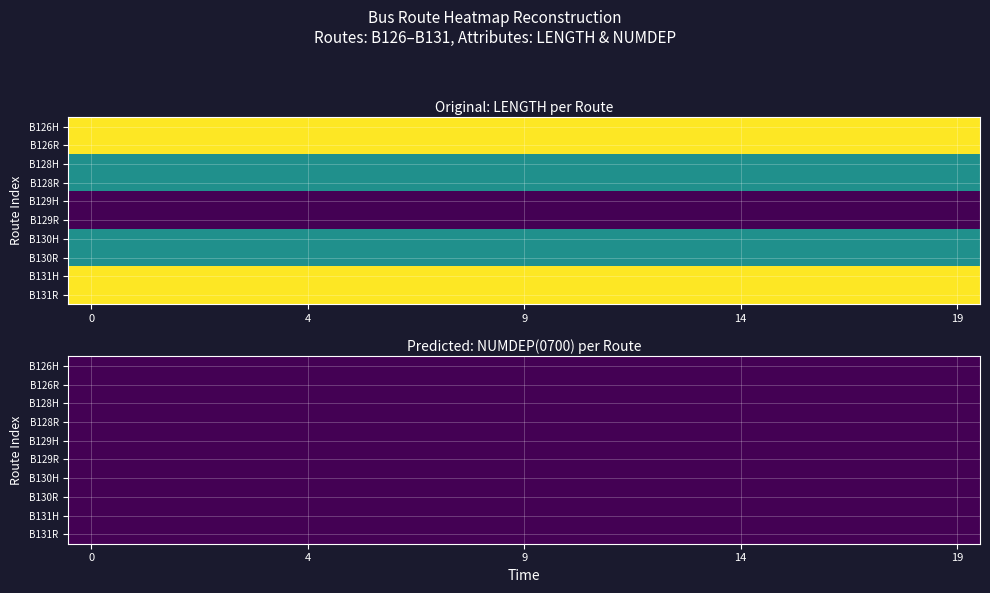

Which series has the largest range (max minus min)?

B126H